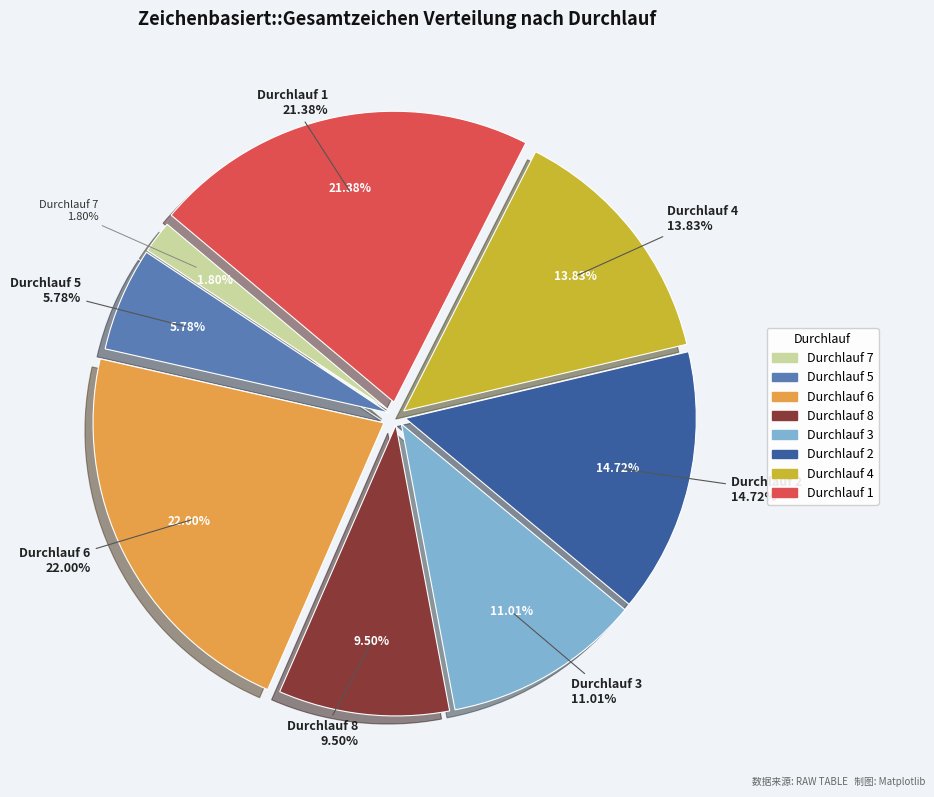

True or false: Durchlauf 4 accounts for 14% of the total.

True